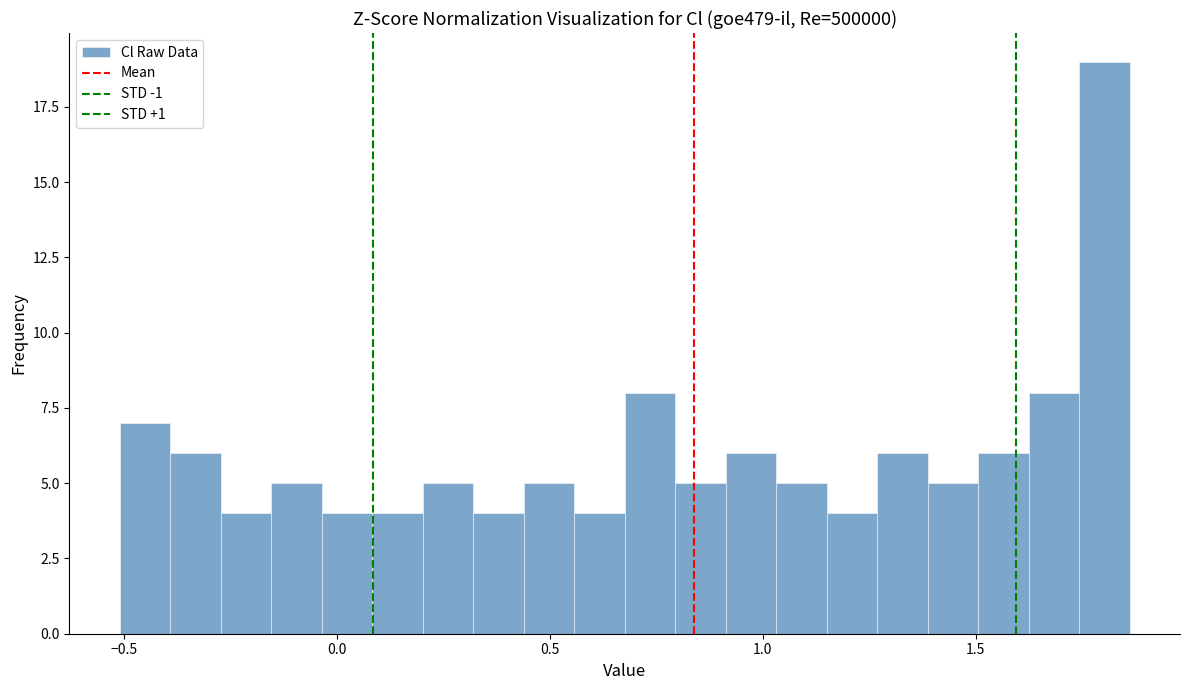

Read against the x-axis, roughly where is the centre of the tallest bar?

1.80